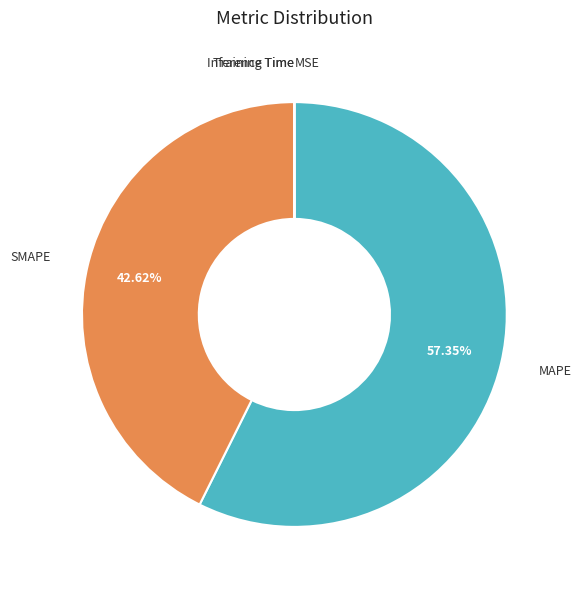

To the nearest percent, what is the average slice percentage?

20%